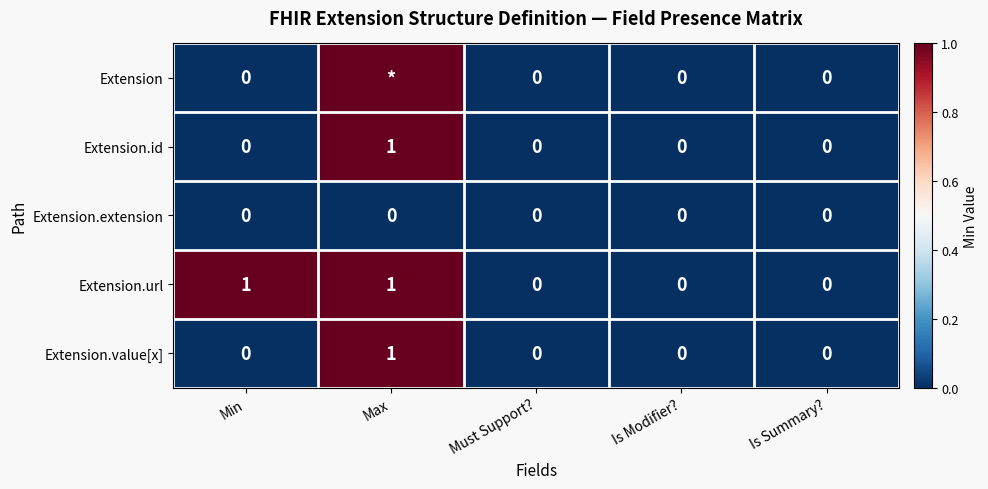

At how many categories does at least one series exceed 2?

1